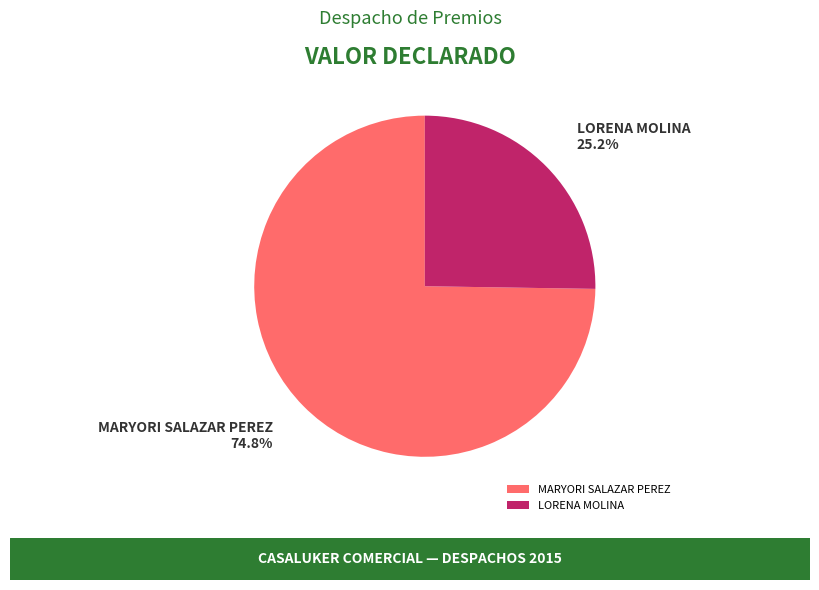

Which slice is the largest?

MARYORI SALAZAR PEREZ